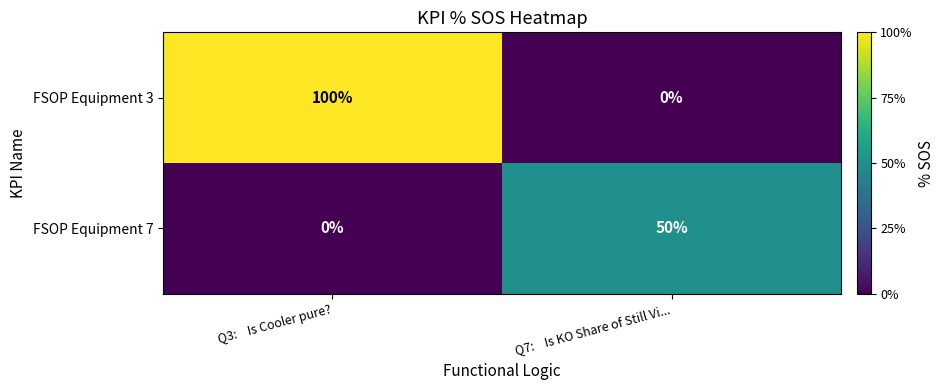

The FSOP Equipment 7 series shows 89 at Q7: Is KO Share of Still Vi.... True or false?

False